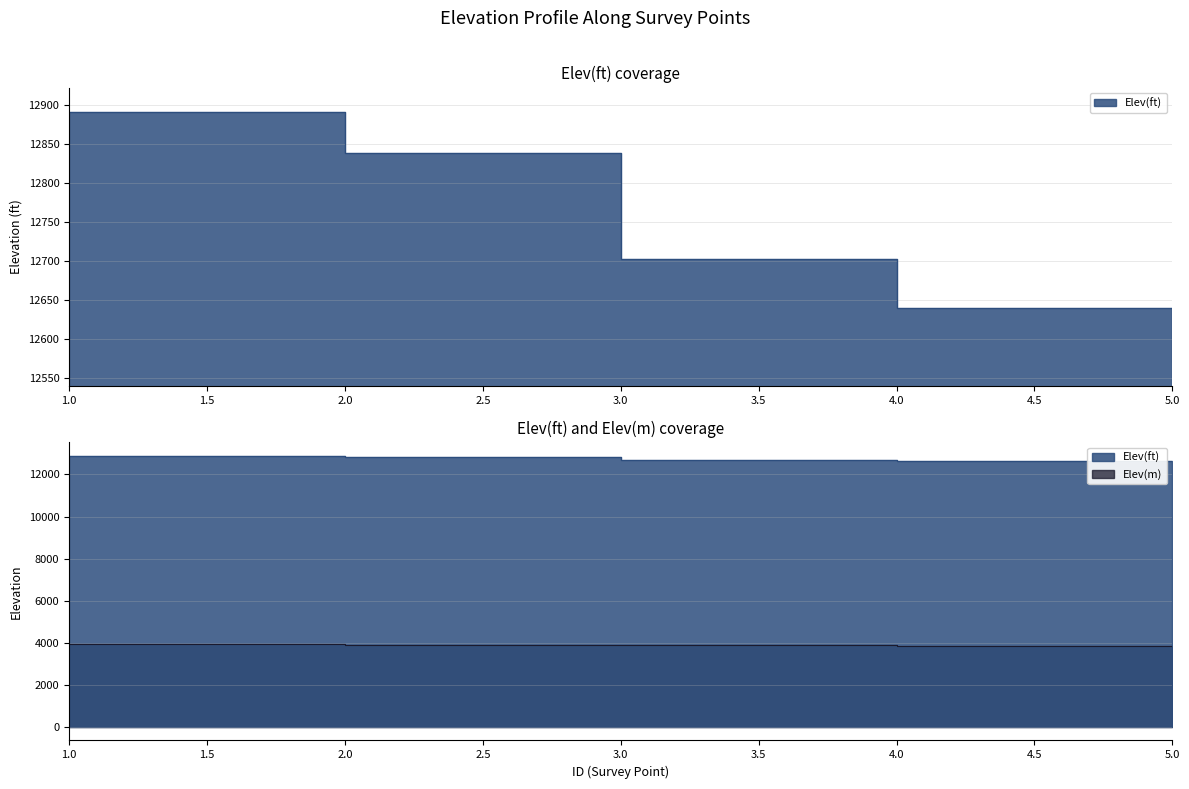

List the labels in order of Elev(ft) value, largest first.

1, 2, 3, 4, 5